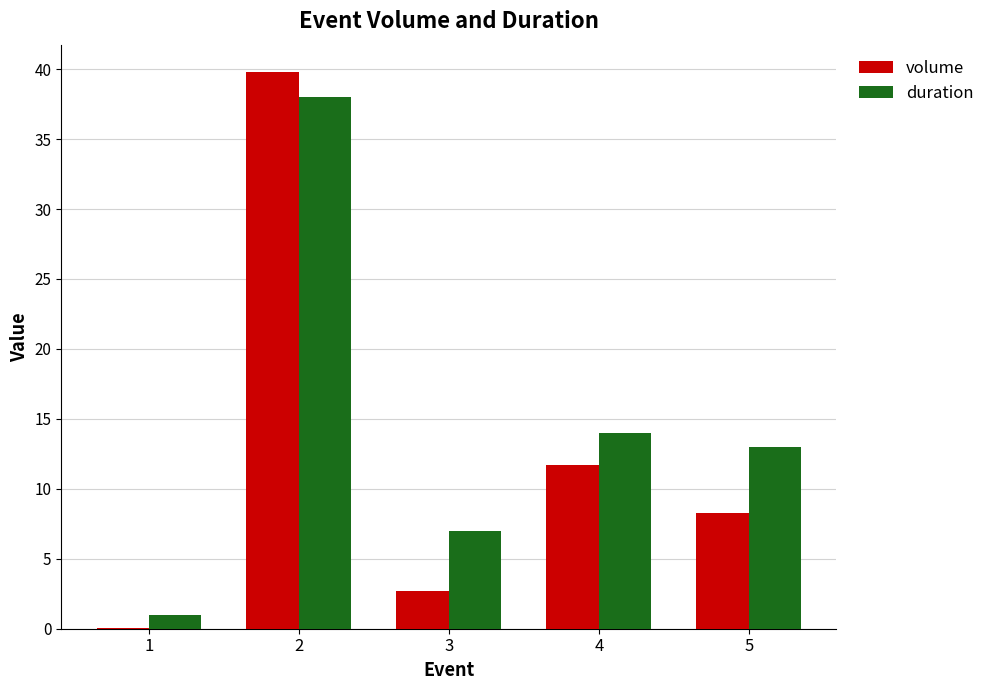

True or false: volume has a value of 25.1 at 2.

False